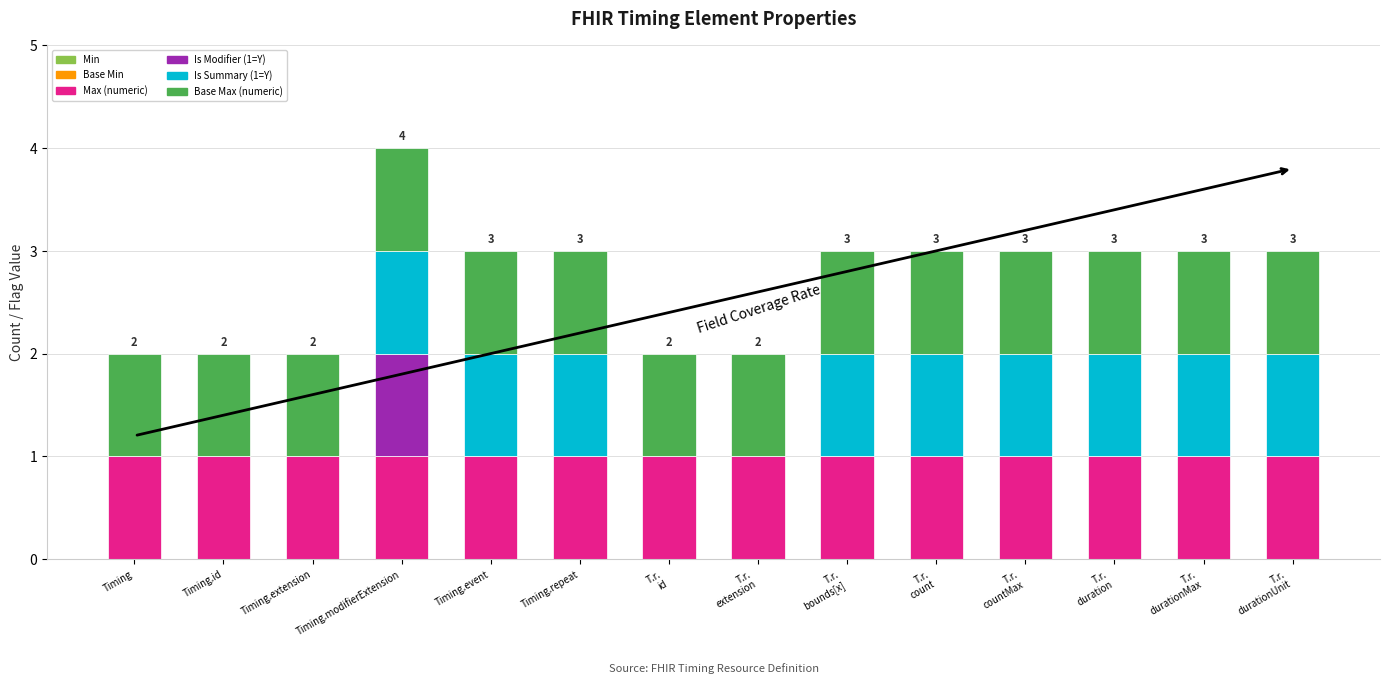

At which category is the sum across all series the highest?

Timing.modifierExtension